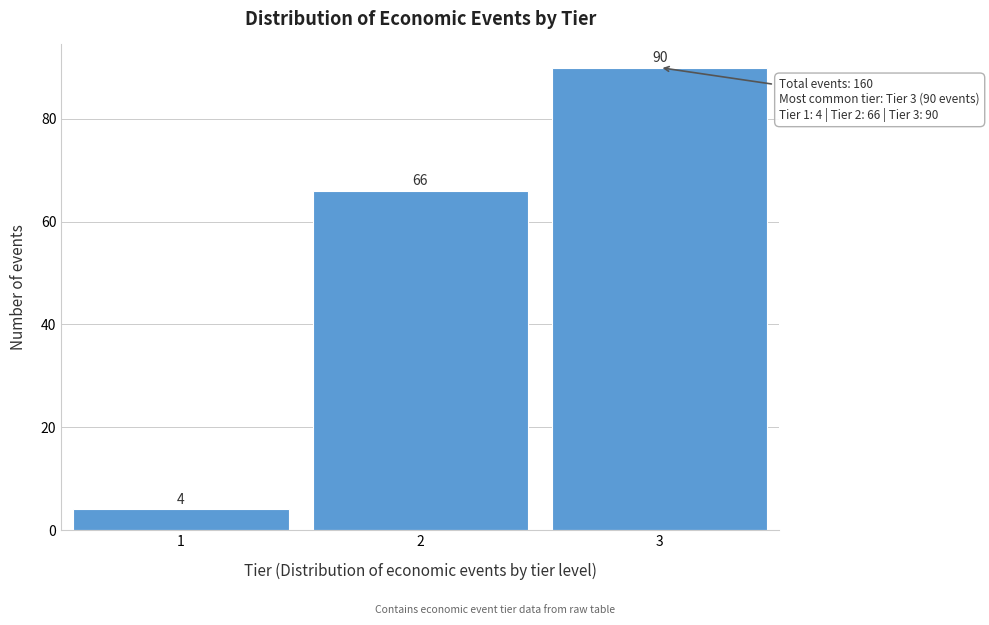

Reading left to right, list all the values displayed in this chart.

4	66	90